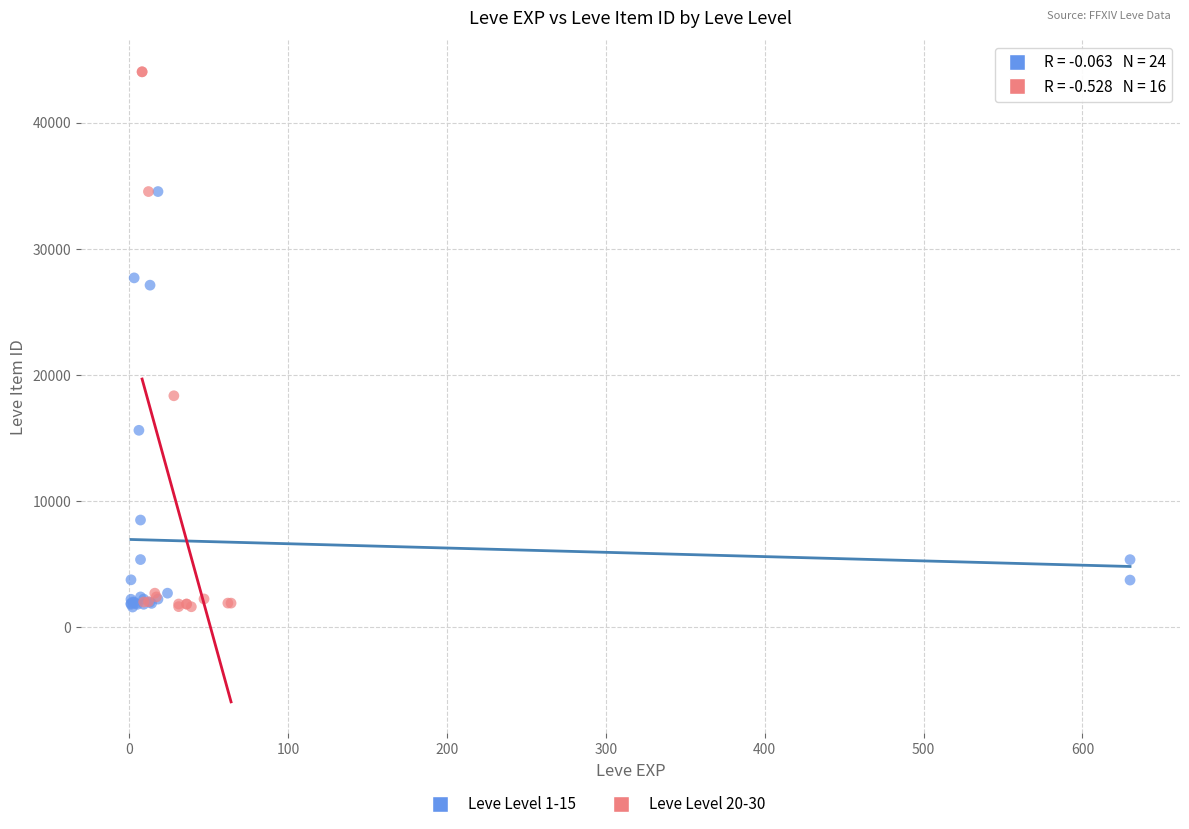

Which series reaches the maximum Y coordinate?

Leve Level 20-30